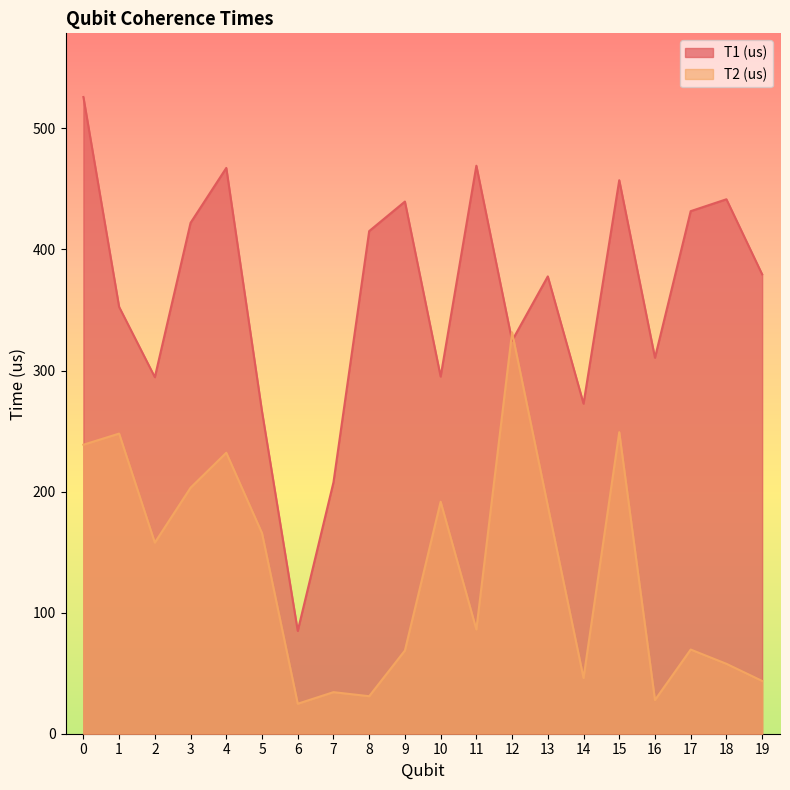

Reading left to right, list all the values displayed in this chart.

T1 (us): 0=526.0	1=352.6	2=294.5	3=422.0	4=467.4	5=266.1	6=84.9	7=207.7	8=415.2	9=439.6	10=295.0	11=469.2	12=324.7	13=377.8	14=272.6	15=457.2	16=310.6	17=431.7	18=441.5	19=379.5
T2 (us): 0=238.7	1=247.9	2=157.8	3=203.2	4=232.1	5=165.7	6=24.8	7=34.3	8=31.0	9=68.8	10=191.6	11=86.1	12=331.5	13=188.1	14=46.1	15=249.1	16=27.8	17=69.5	18=57.8	19=43.6